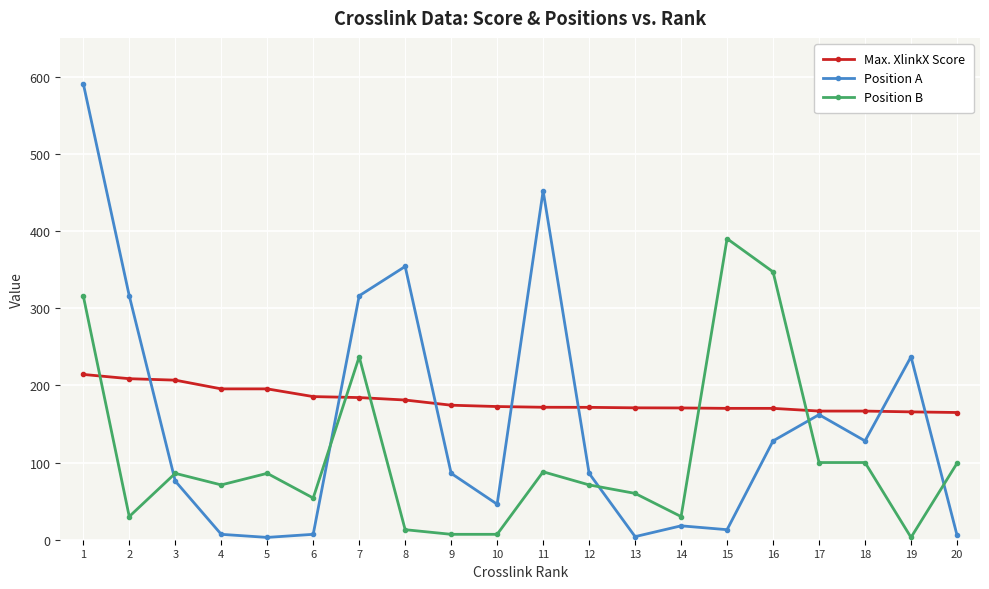

What is the difference between the Position A values at 2 and 1?

275.0